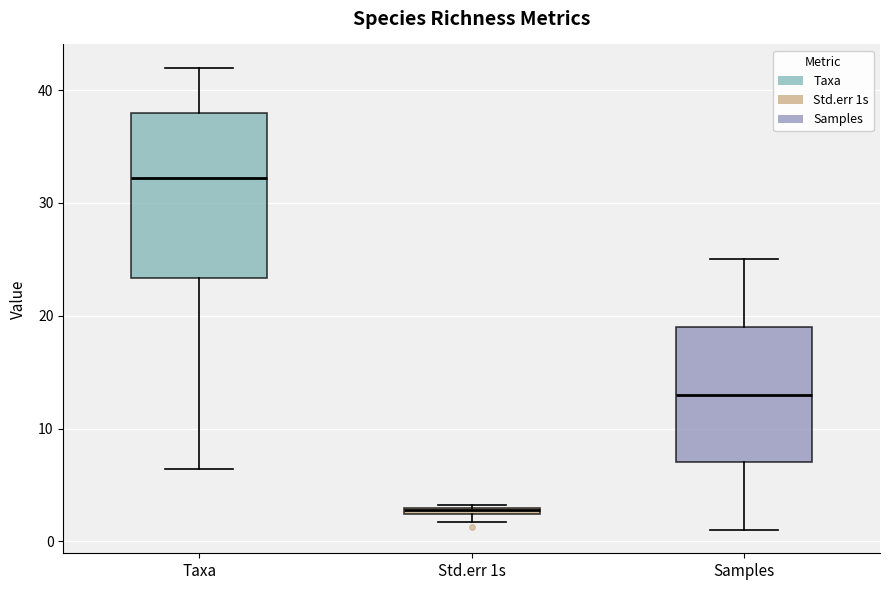

Comparing the boxes themselves (not the whiskers), which one is the tallest?

Taxa